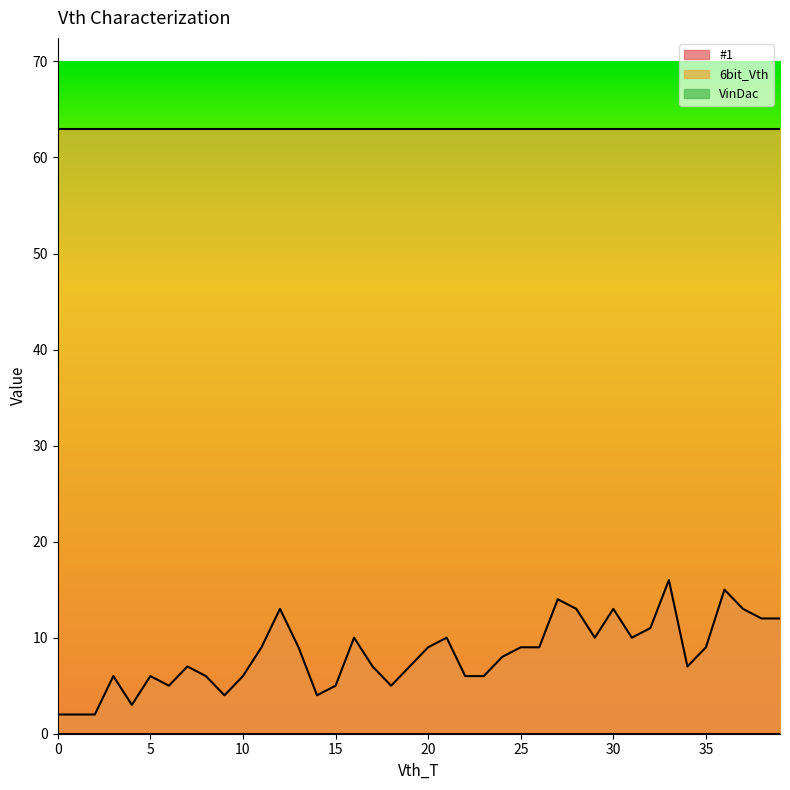

What is the total value across all series at 19?

70